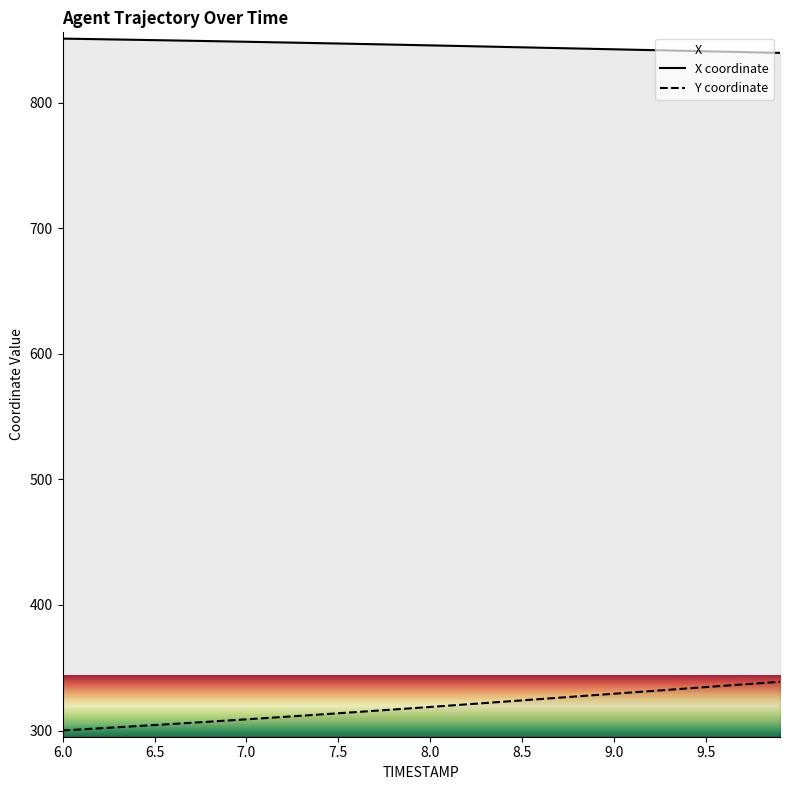

Where does the X series first go above 846?

6.0